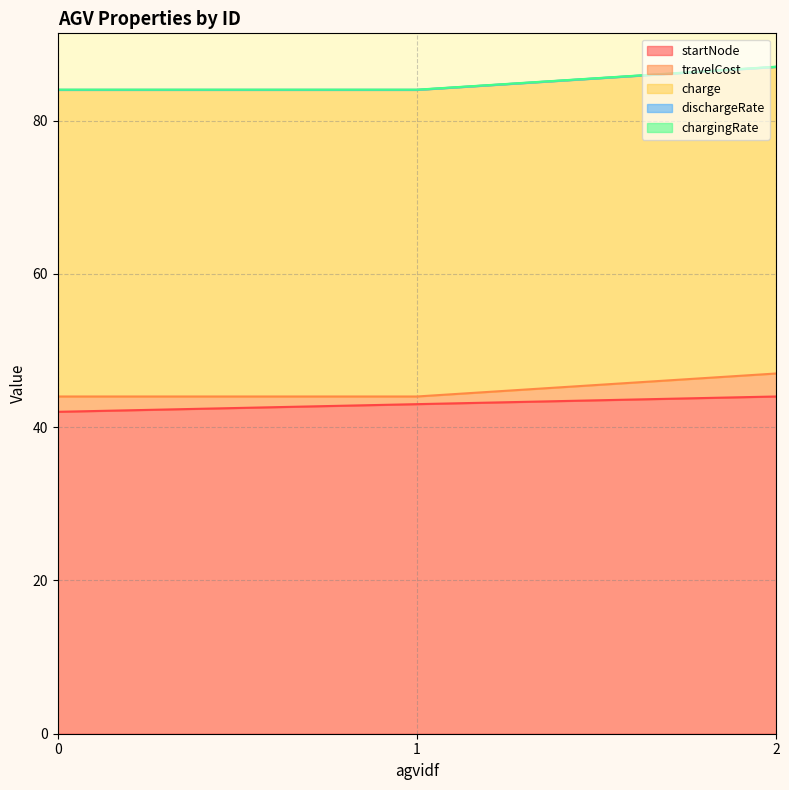

How many series are shown in this chart?

5